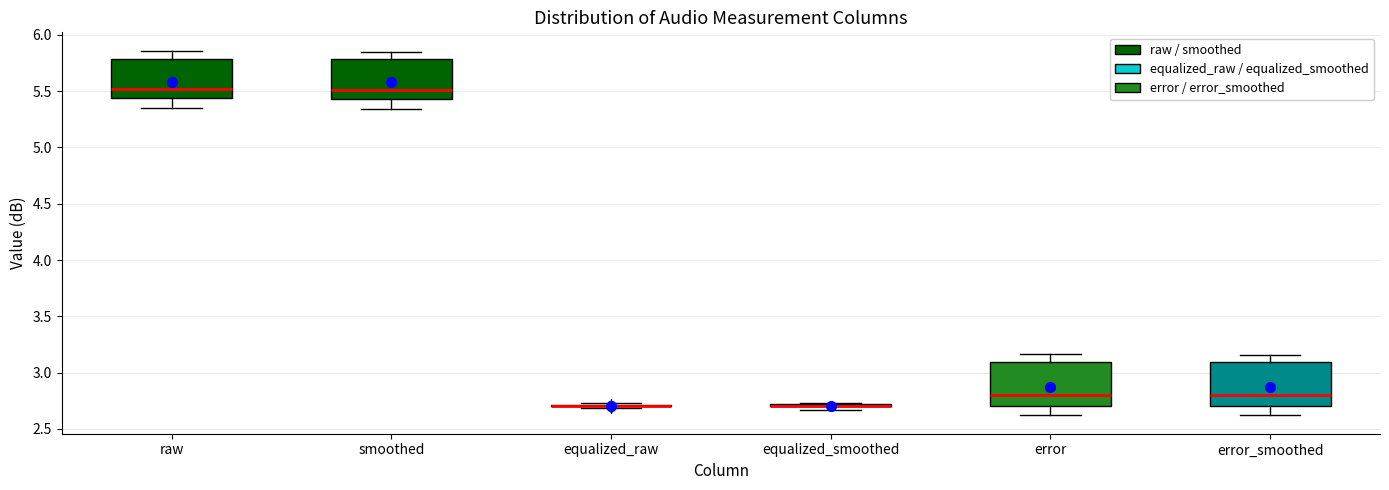

Reading left to right, transcribe this box plot: for each box, give where its median line is, the range the box spans, and where its two whiskers end, as read against the y-axis. The values are not printed on the chart, so give them approximately, as read against the axis.

raw: median 5.50, box 5.45 to 5.80, whiskers 5.35 to 5.85
smoothed: median 5.50, box 5.45 to 5.80, whiskers 5.35 to 5.85
equalized_raw: box collapsed to a line at 2.70, whiskers 2.70 to 2.75
equalized_smoothed: box collapsed to a line at 2.70, whiskers 2.65 to 2.75
error: median 2.80, box 2.70 to 3.10, whiskers 2.60 to 3.15
error_smoothed: median 2.80, box 2.70 to 3.10, whiskers 2.60 to 3.15